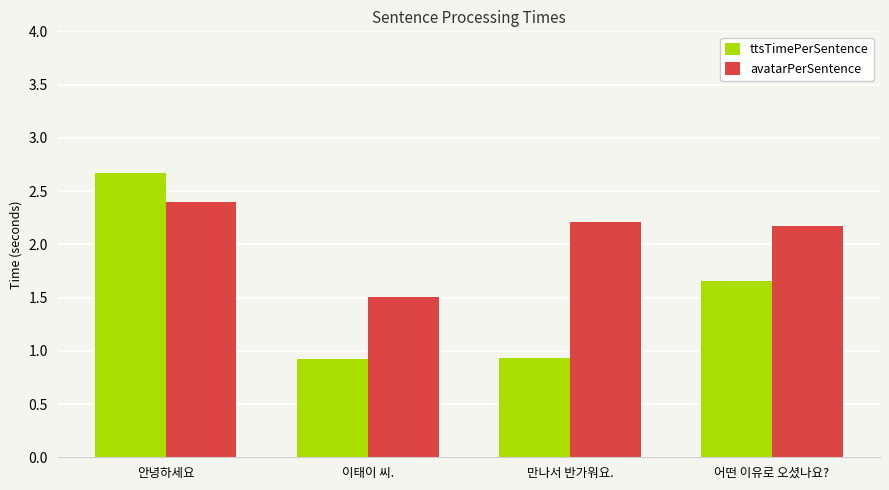

True or false: ttsTimePerSentence has a value of 0.9 at 만나서 반가워요..

True